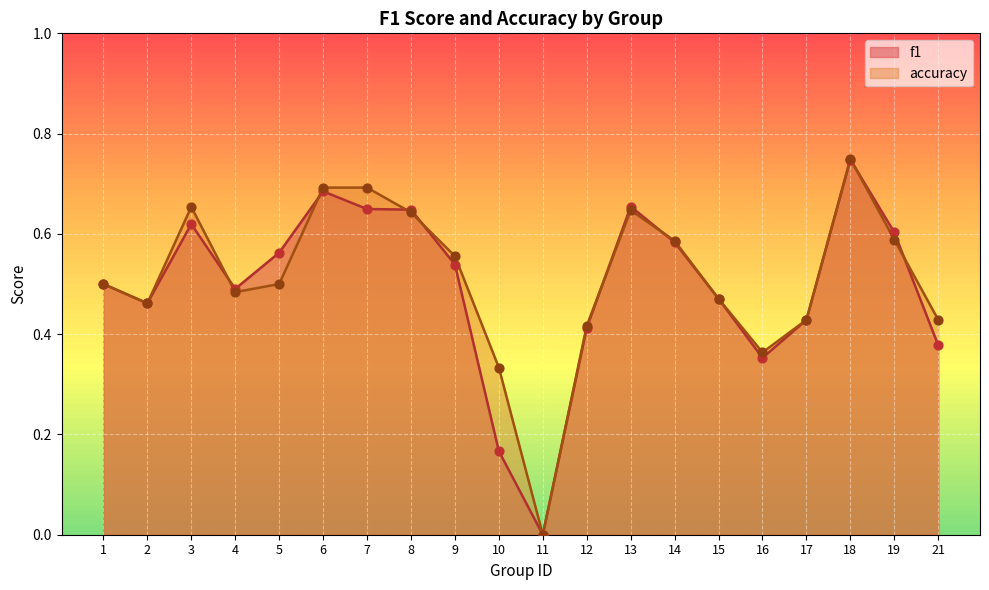

Which series has the largest total across all categories?

accuracy